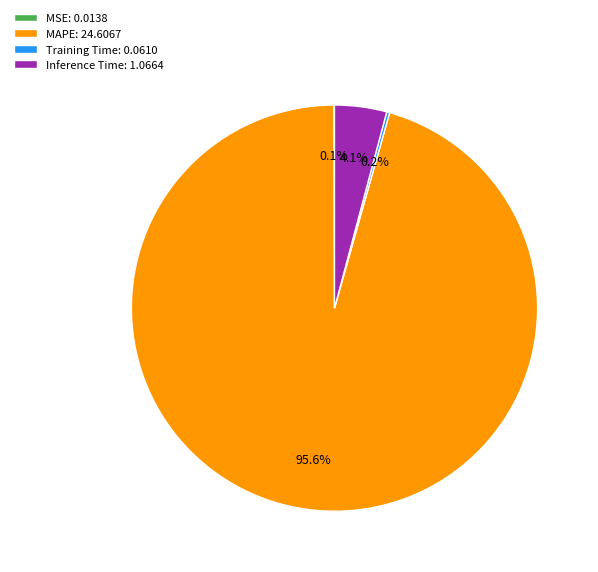

Which slice is the largest?

MAPE